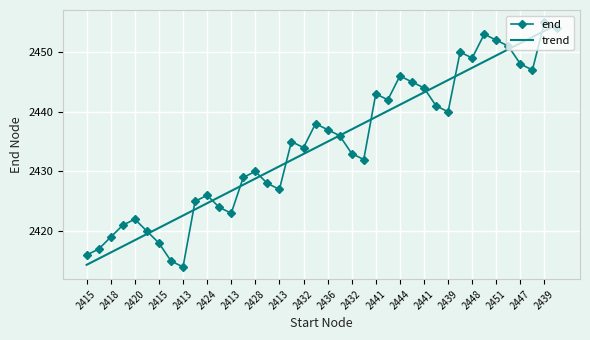

What is the difference between the second highest and minimum values in the end series?

40.0